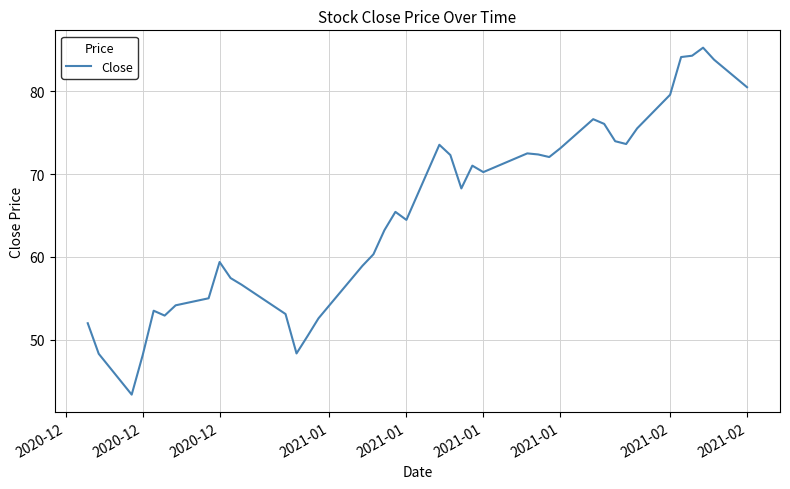

What is the difference between the maximum and minimum values?

41.9